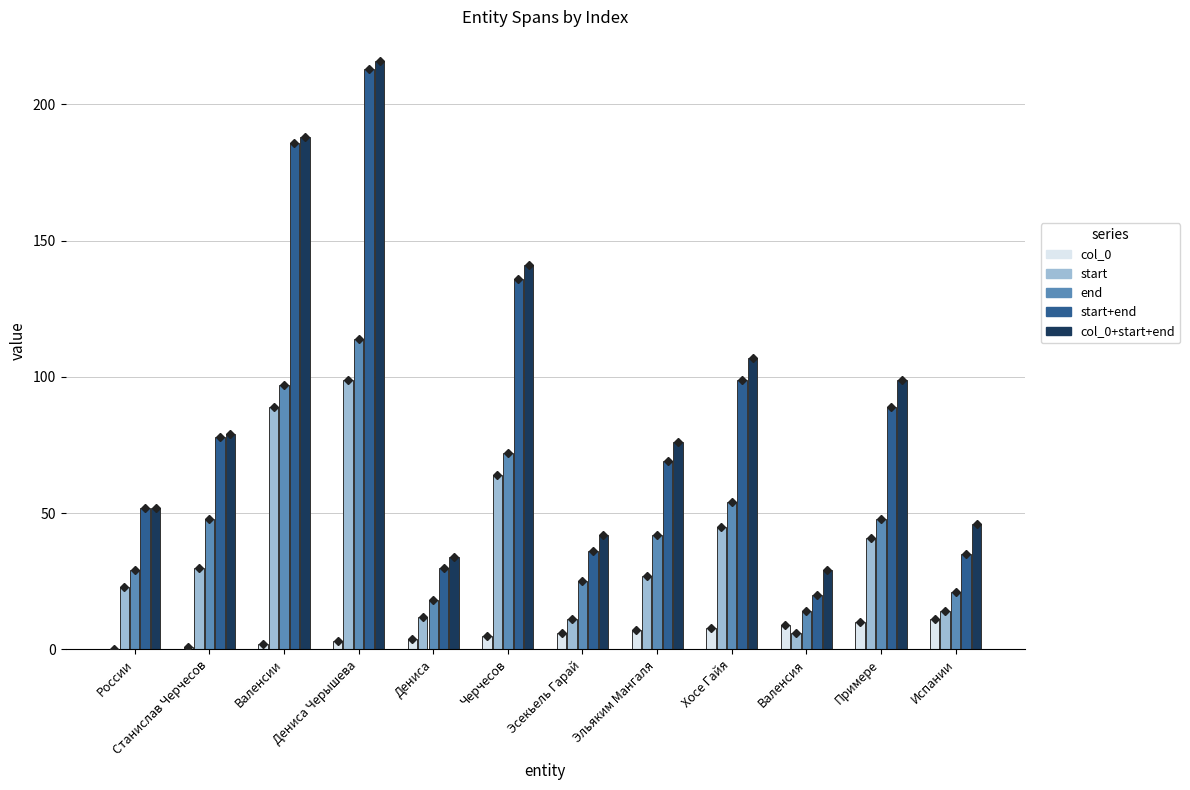

At which label does col_0+start+end reach its peak?

Дениса Черышева